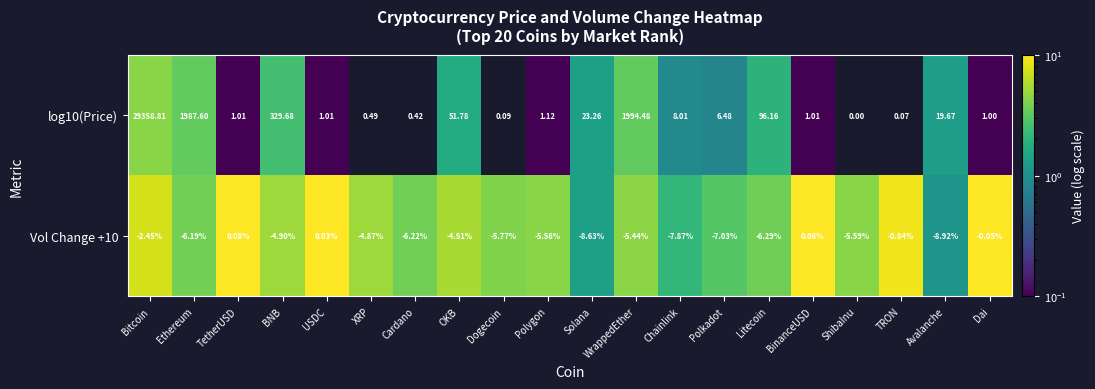

Is the value of log10(Price) at Cardano greater than the value of Vol Change +10 at ShibaInu?

Yes